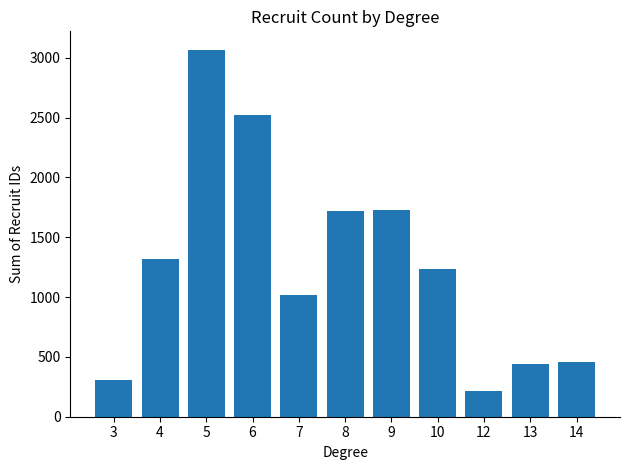

The value at 7 is 1018. True or false?

True